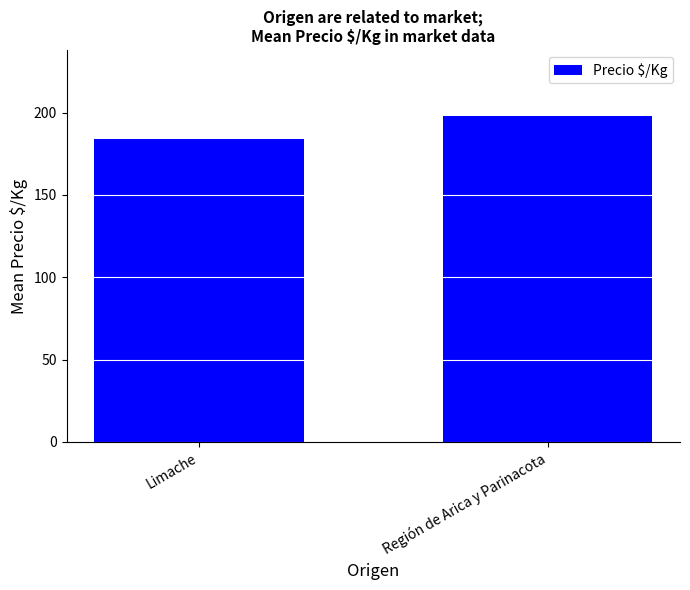

What is the label of the 2nd bar from the left?

Región de Arica y Parinacota